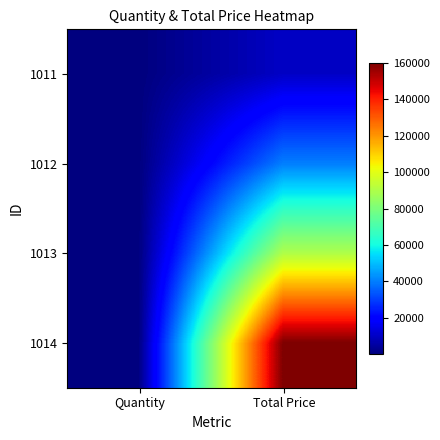

Reading left to right, what are all the values shown in this chart?

1011: Quantity=10	Total Price=10000
1012: Quantity=20	Total Price=40000
1013: Quantity=30	Total Price=90000
1014: Quantity=40	Total Price=160000